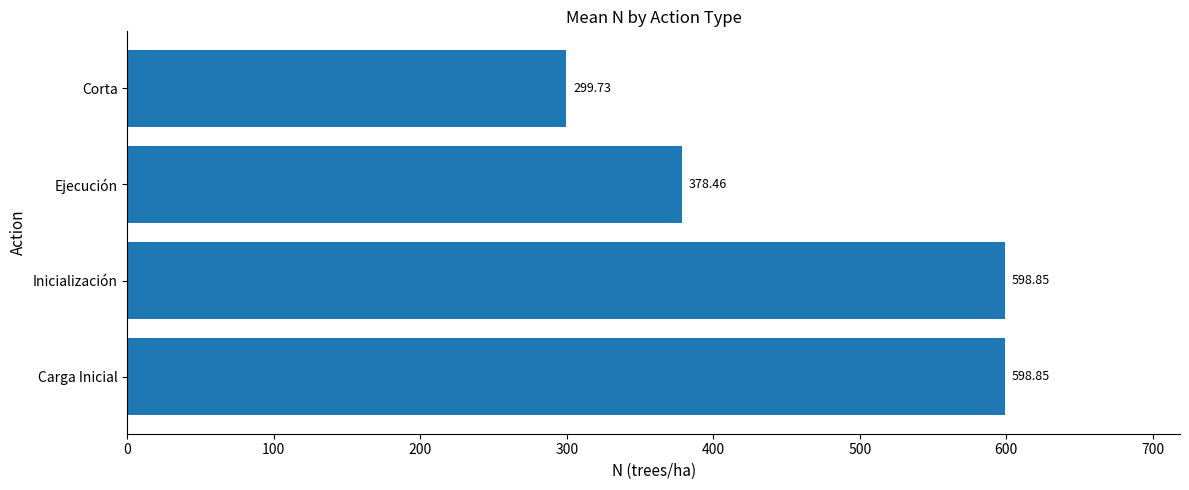

Between Corta and Ejecución, which is larger?

Ejecución